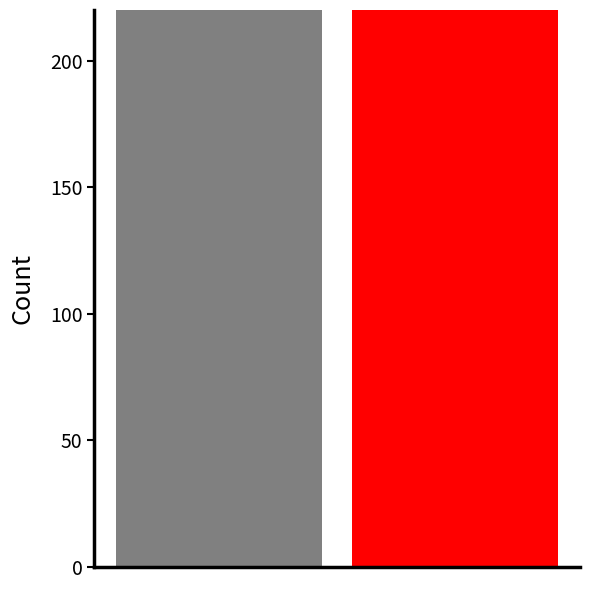

What is the highest value of the 2023 series?

523